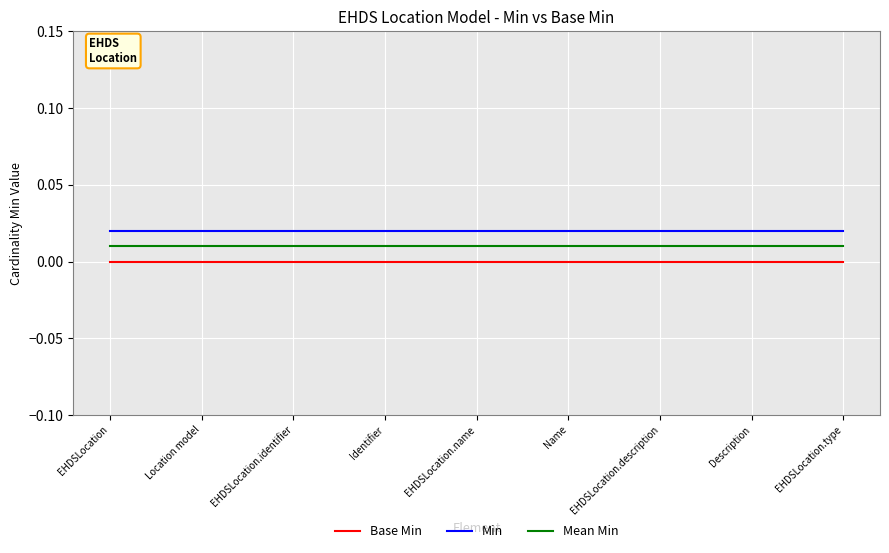

What position from the right is EHDSLocation.identifier?

7